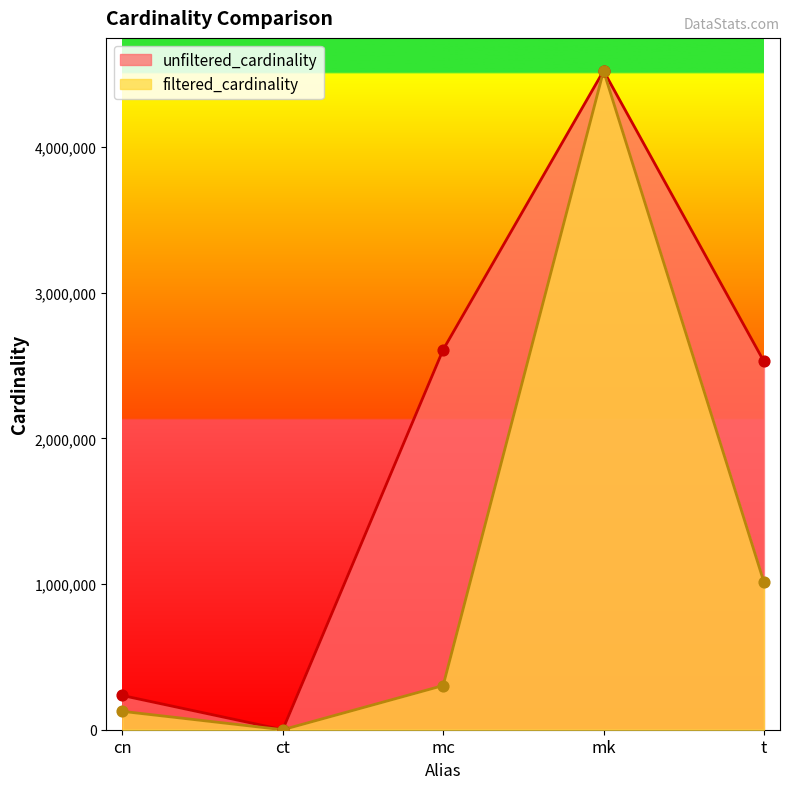

Which series has the largest total across all categories?

unfiltered_cardinality